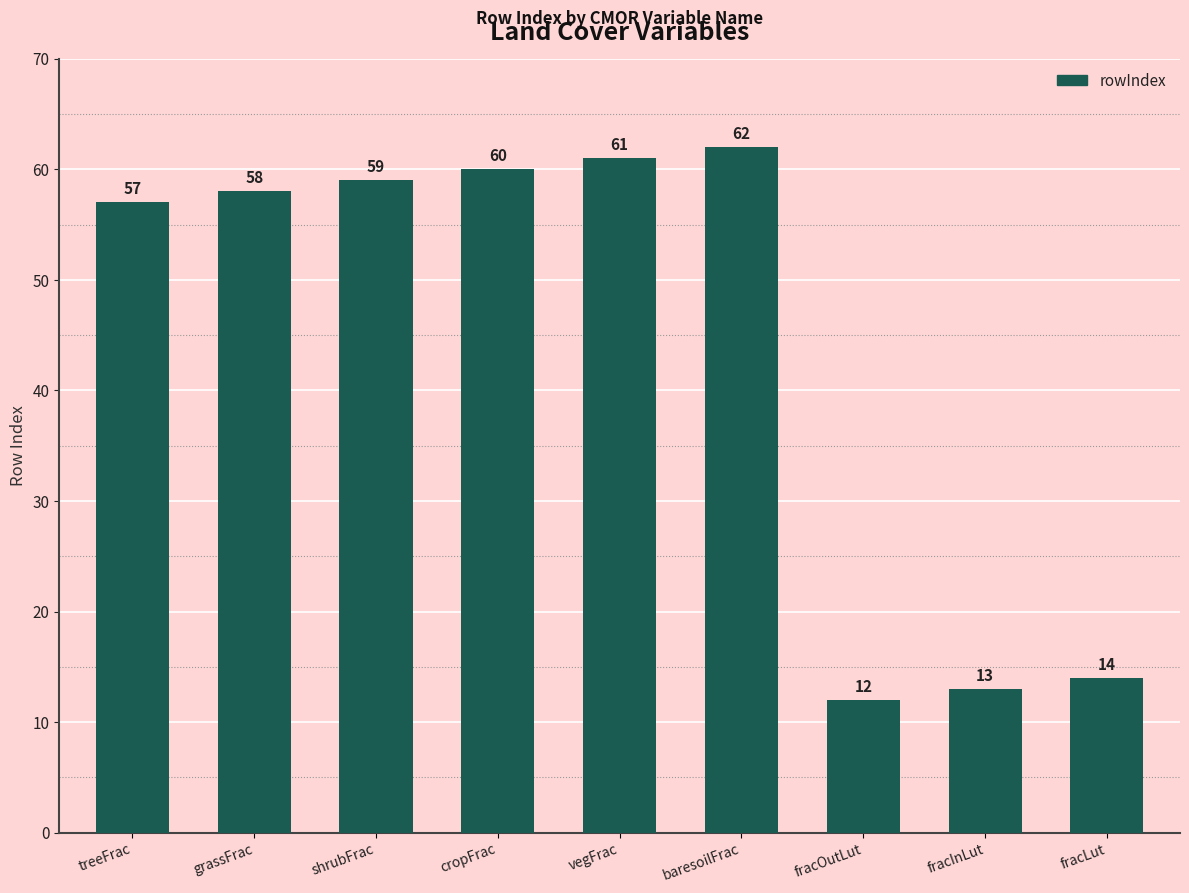

How many series are shown in this chart?

1